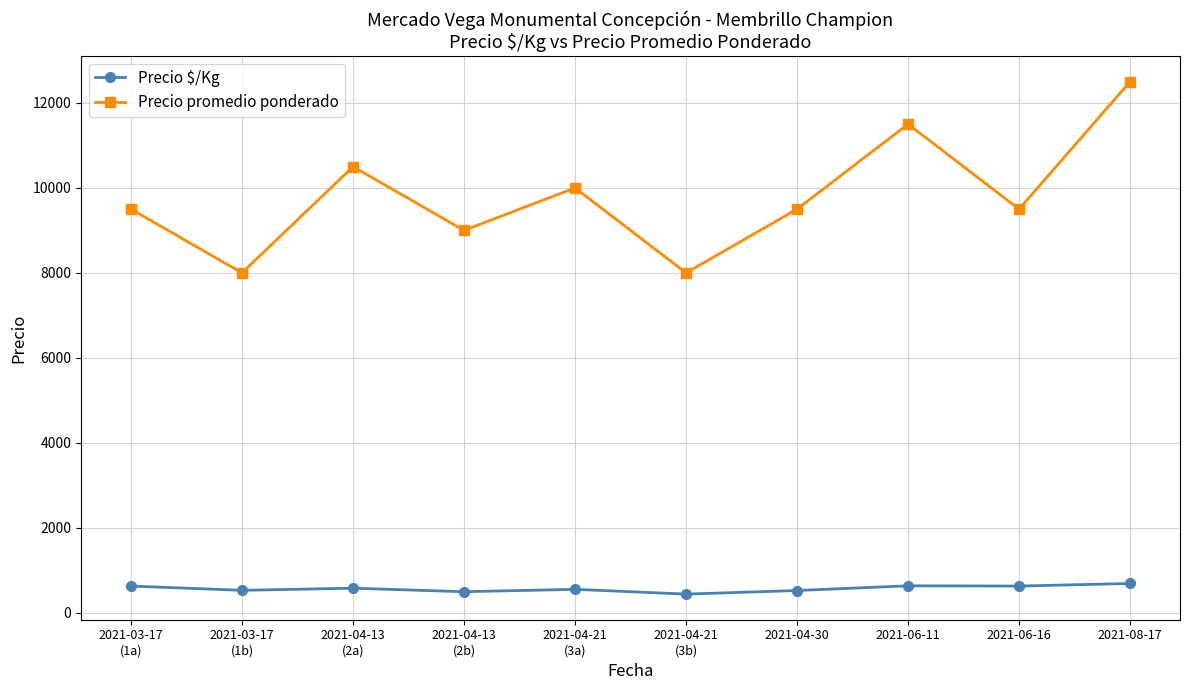

What is the lowest value of the Precio promedio ponderado series?

8000